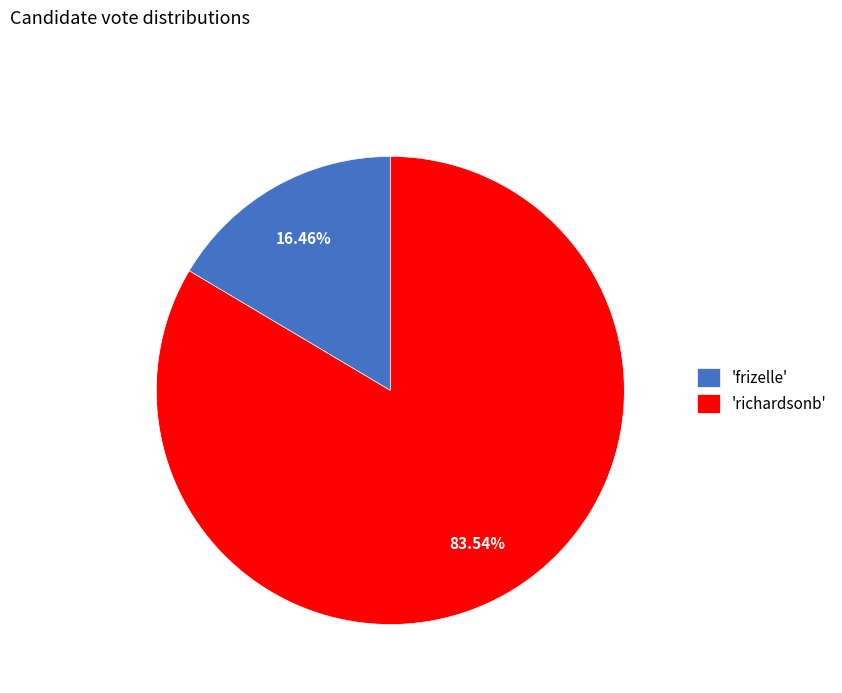

How many segments does this pie chart have?

2